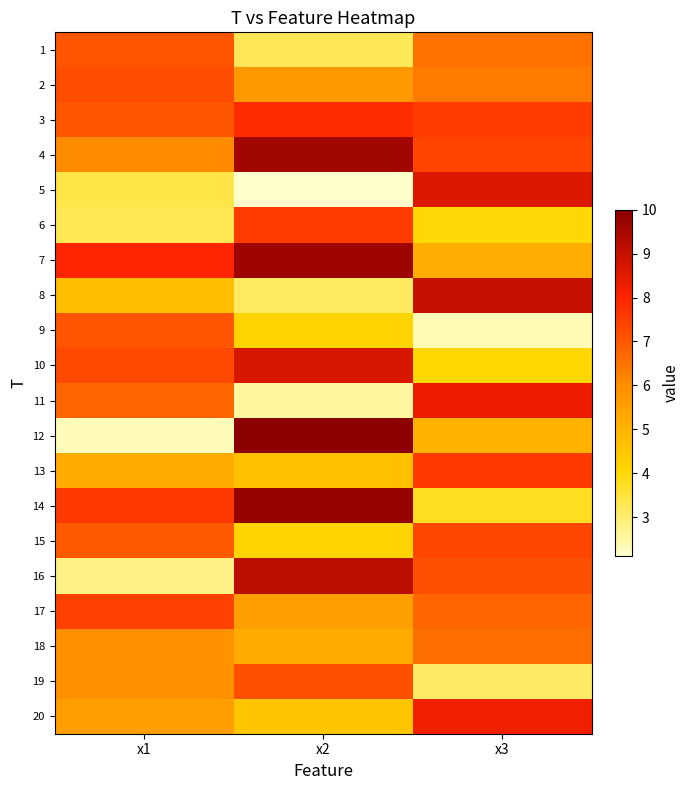

List the series in order of their peak value, highest first.

12, 14, 7, 4, 16, 8, 10, 5, 11, 20, 3, 13, 6, 17, 15, 2, 19, 9, 1, 18